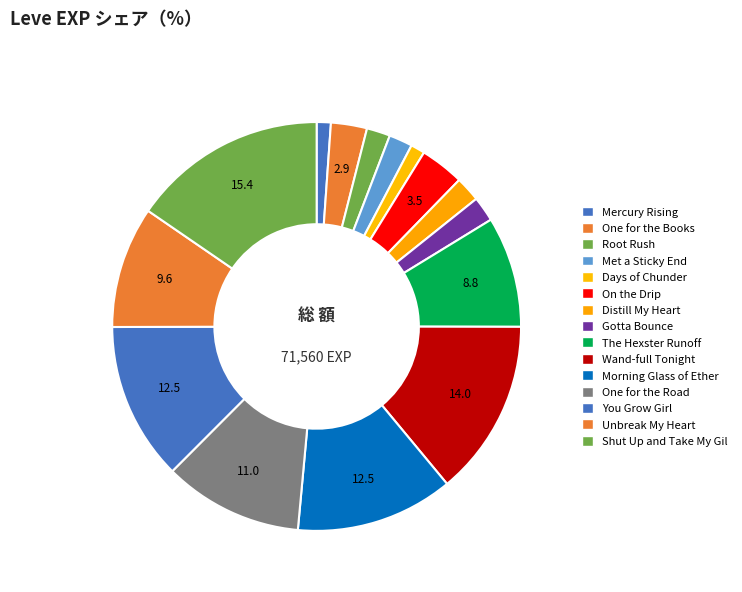

Count the number of slices in the pie.

15